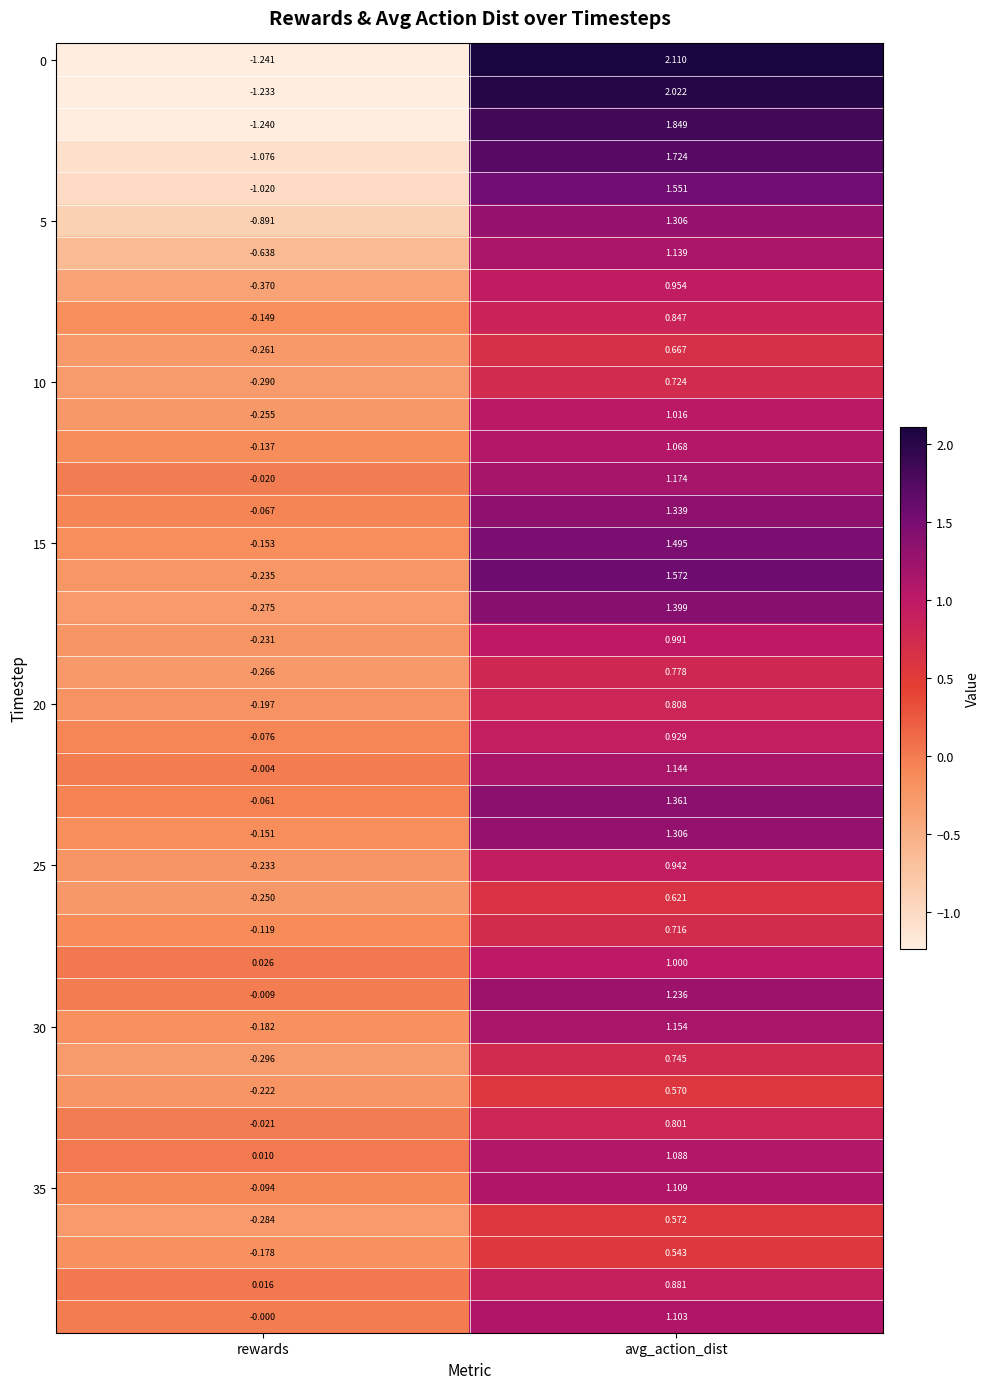

Count the number of categories in the chart.

2